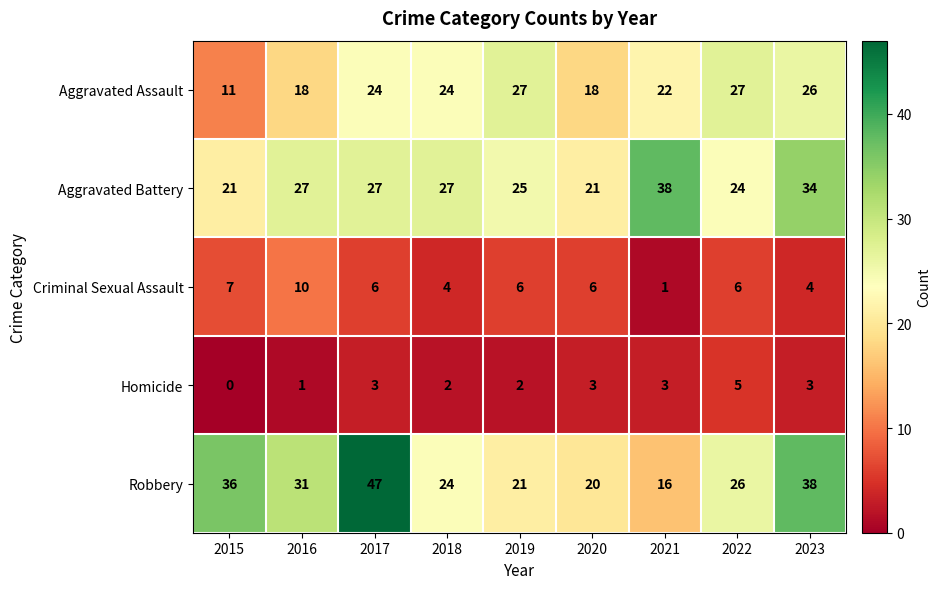

What is the maximum value shown in the chart?

47